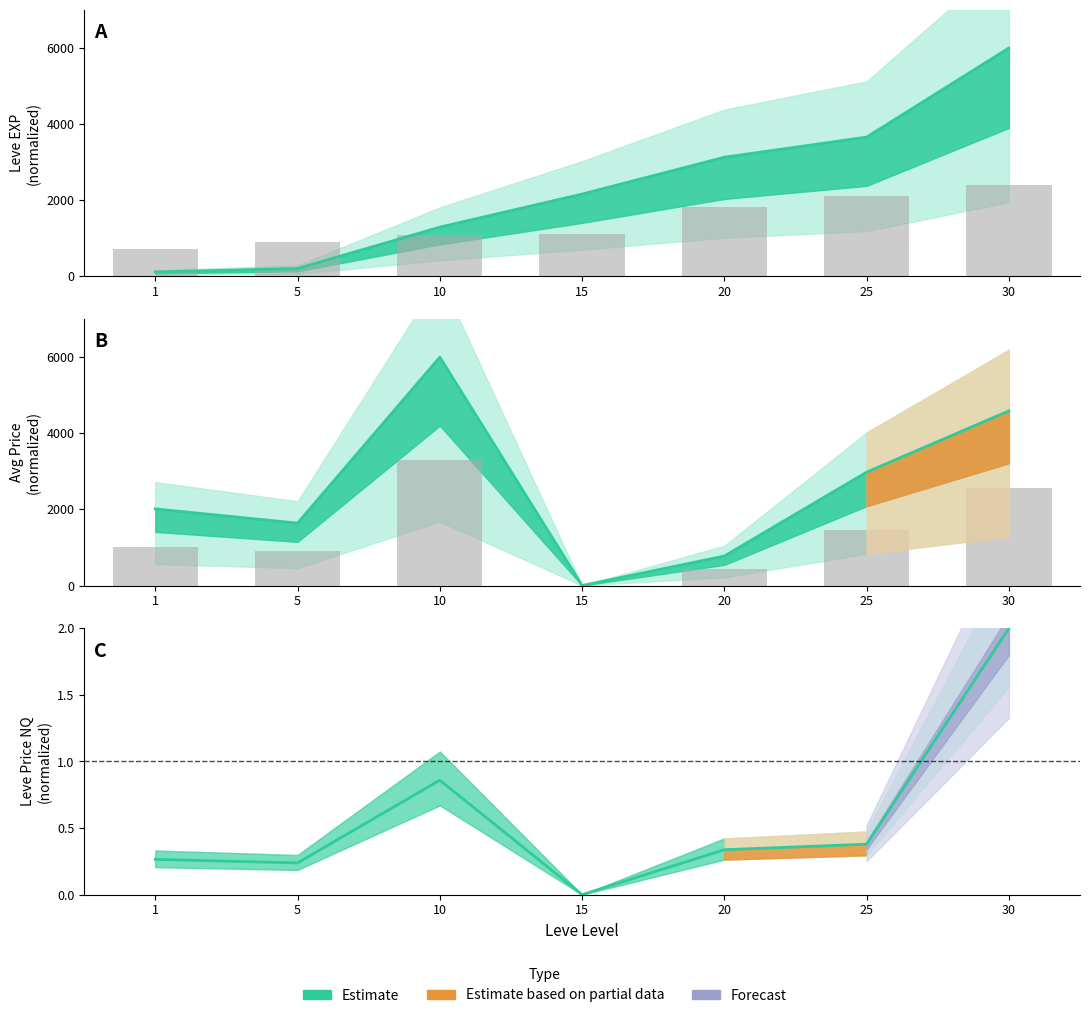

List the labels in order of Avg NQ (bars) value, smallest first.

15, 20, 5, 1, 25, 30, 10